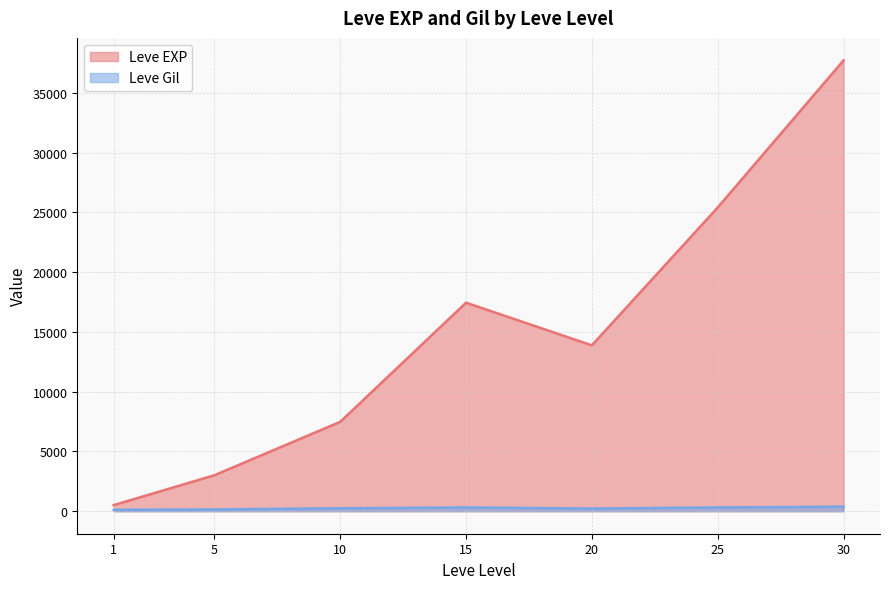

Is the value of Leve EXP at 20 greater than the value of Leve Gil at 10?

Yes